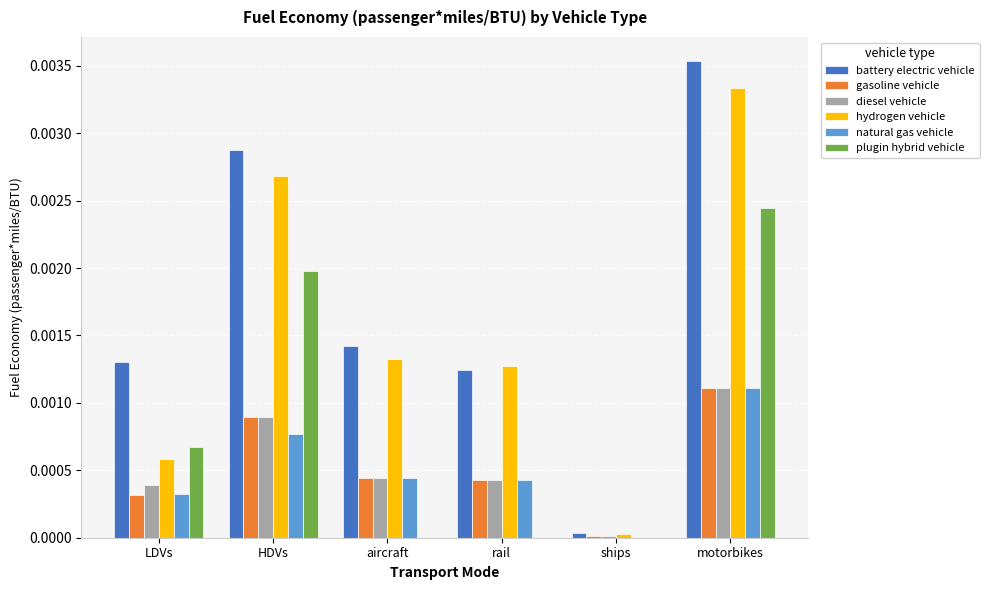

True or false: hydrogen vehicle has a value of 0.0 at ships.

True